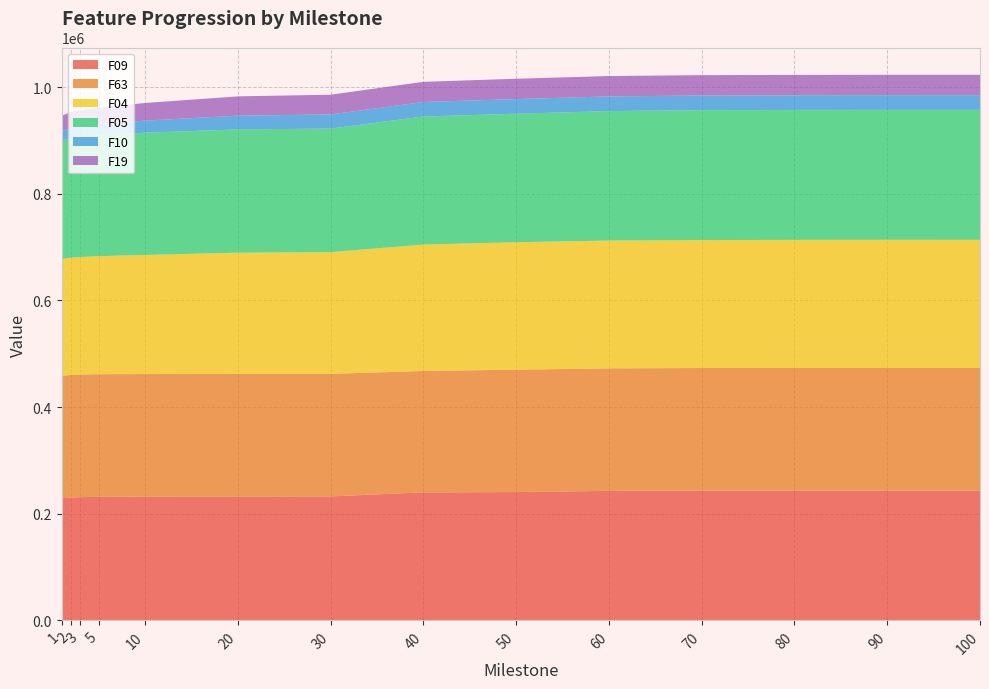

Reading right to left, transcribe all the data shown in this chart.

F09: 243397.0	243412.0	243402.0	243405.0	242868.0	240615.0	240006.0	232449.0	232341.0	232118.0	231708.0	231046.0	230294.0	228935.0
F63: 229966.0	229966.0	229966.0	229831.0	229735.0	229498.0	227679.0	229831.0	229831.0	229735.0	229966.0	229966.0	229831.0	229966.0
F04: 240222.0	240222.0	240133.0	239938.0	239639.0	239015.0	237036.0	228292.0	227326.0	223420.0	221329.0	220349.0	220051.0	218431.0
F05: 243711.0	243711.0	243625.0	243537.0	242795.0	240921.0	240074.0	231636.0	231172.0	229183.0	226625.0	225386.0	224390.0	222888.0
F10: 27531.4	27531.4	27528.6	27512.8	27507.8	27499.1	27263.8	26555.0	25706.6	22721.4	20907.6	19969.2	19095.4	17492.8
F19: 38241.0	38241.0	38210.3	38193.8	38176.0	38117.6	37844.1	36945.9	36232.1	33049.4	31043.9	30034.0	29626.0	28521.1